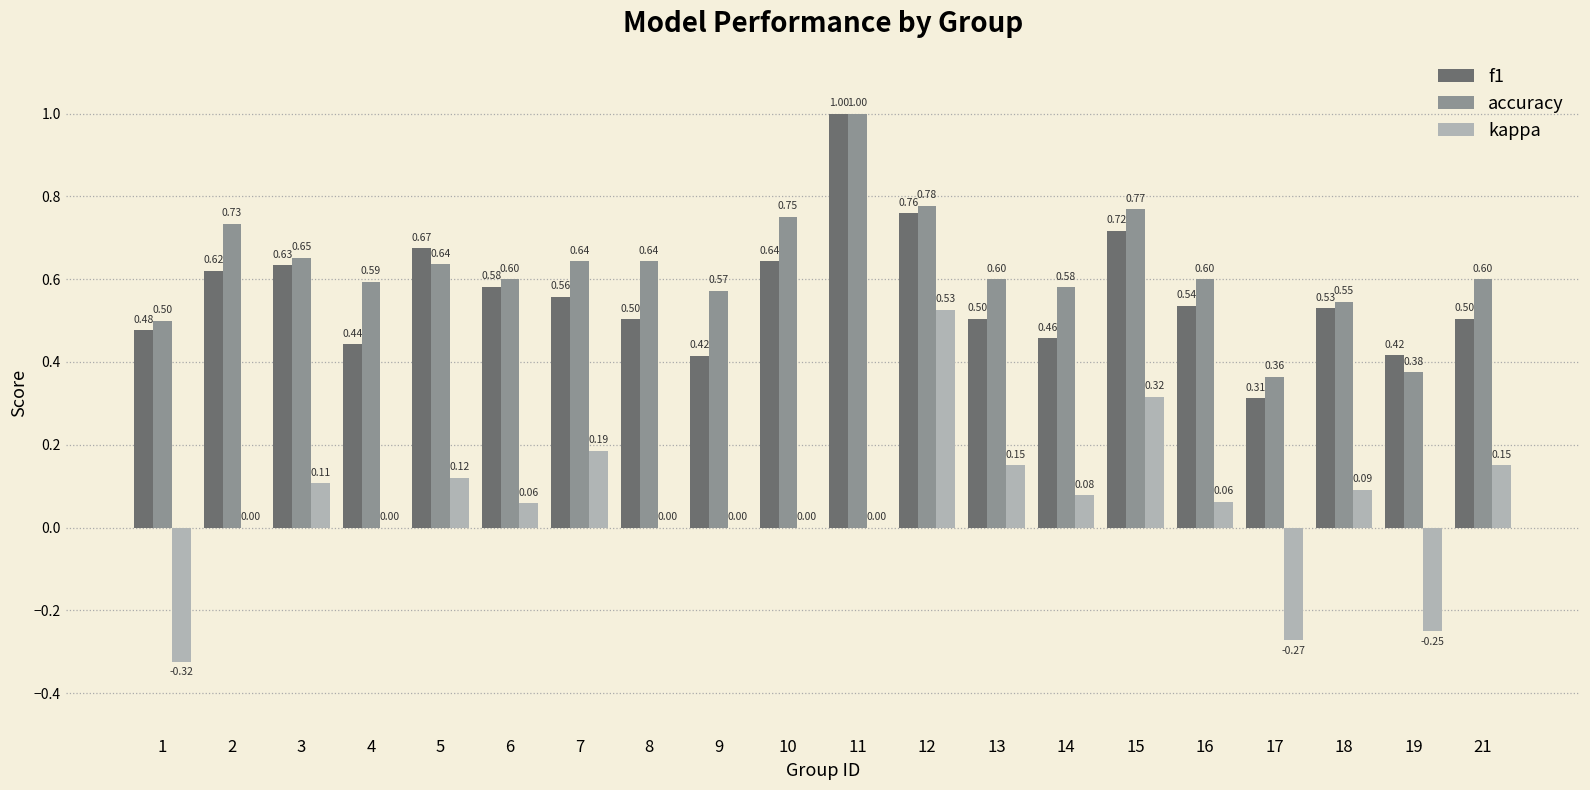

What is the greatest value displayed?

1.0